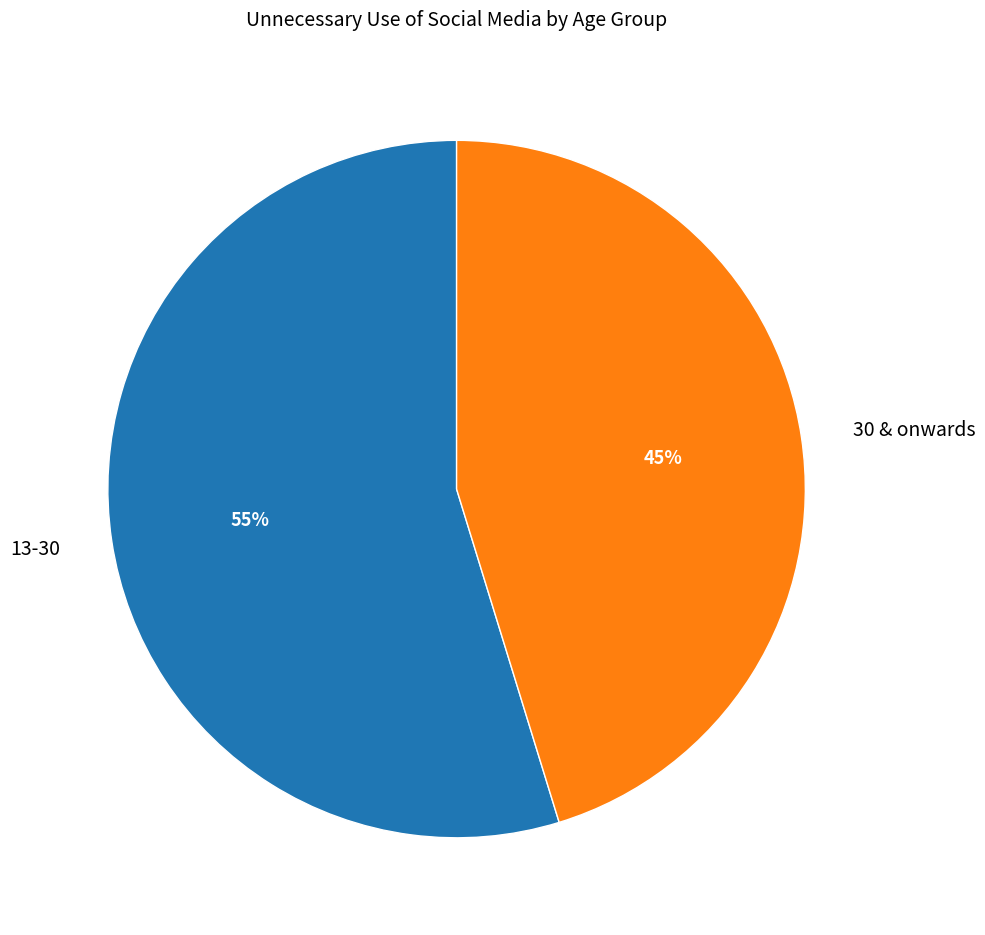

To the nearest percent, what is the combined percentage of 30 & onwards and 13-30?

100%